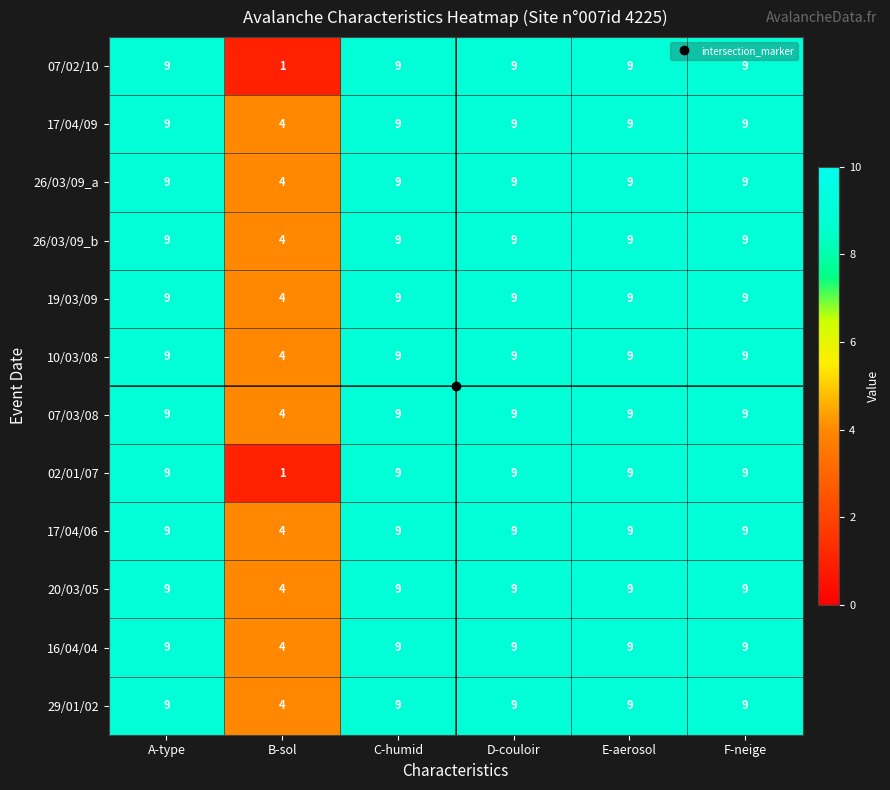

What is the minimum value for 29/01/02?

4